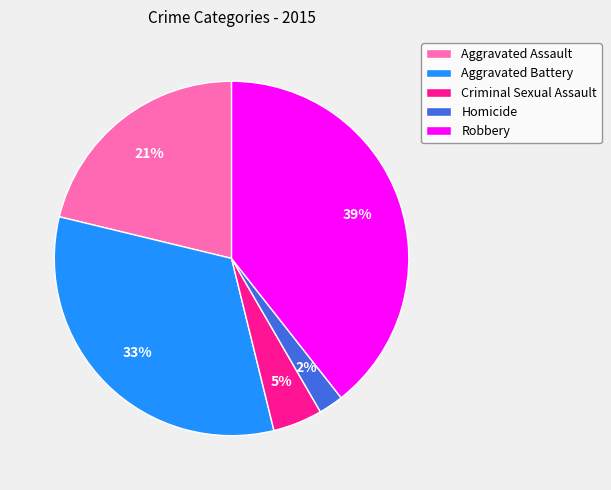

To the nearest percent, what is the average slice percentage?

20%